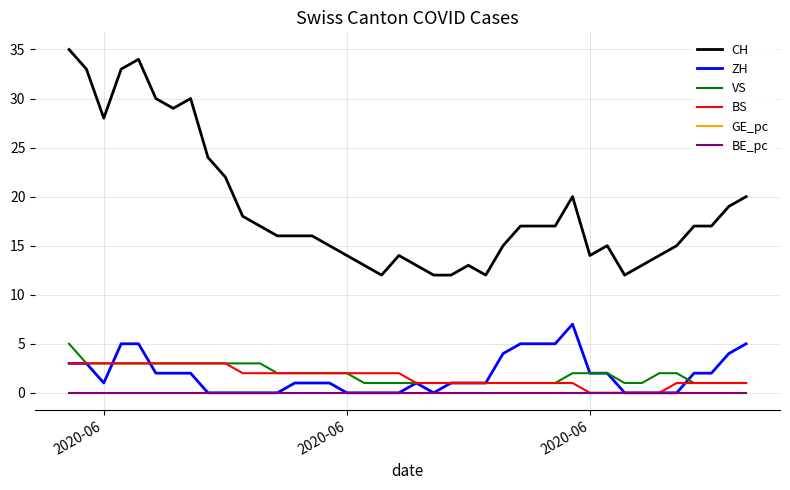

Which series has the largest range (max minus min)?

CH